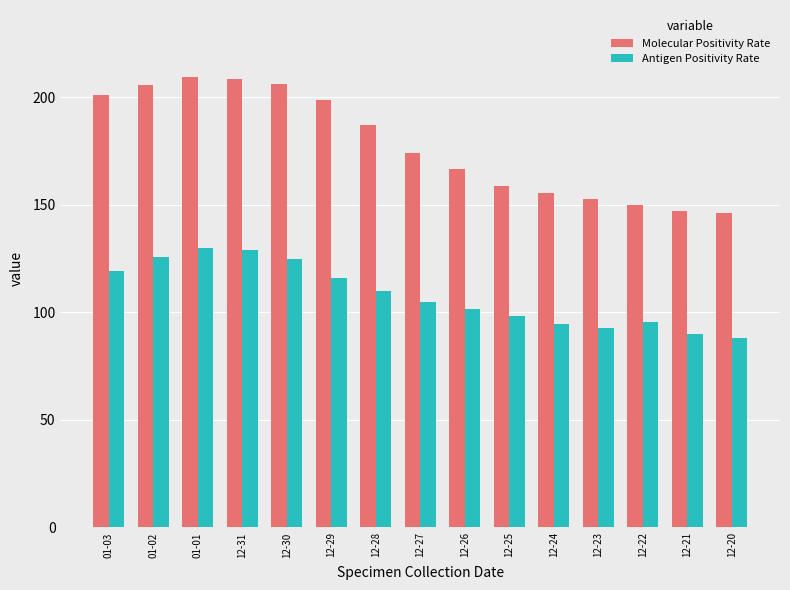

Read the Antigen Positivity Rate value at 12-20.

88.2